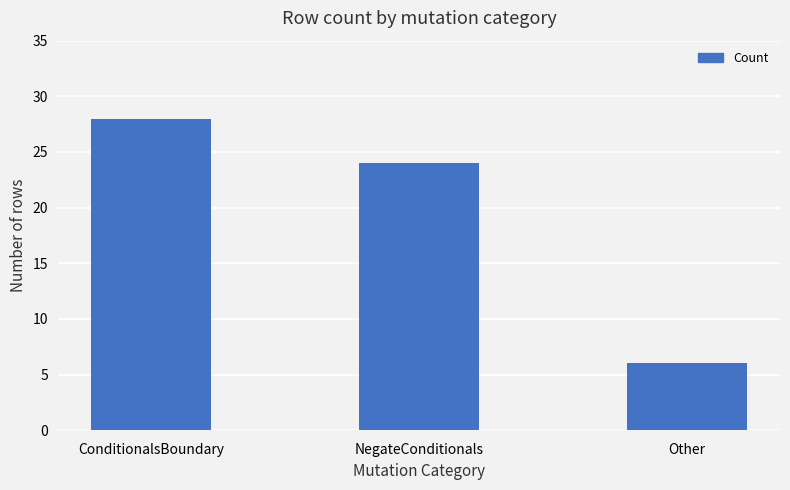

Rank the categories by value from lowest to highest.

Other, NegateConditionals, ConditionalsBoundary